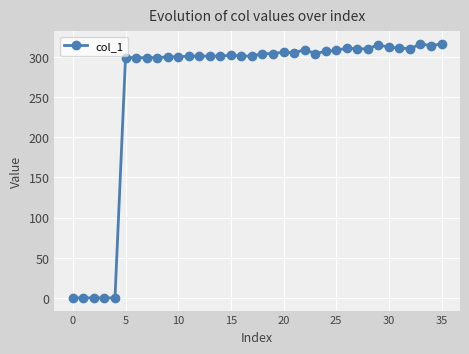

What is the greatest value displayed?

316